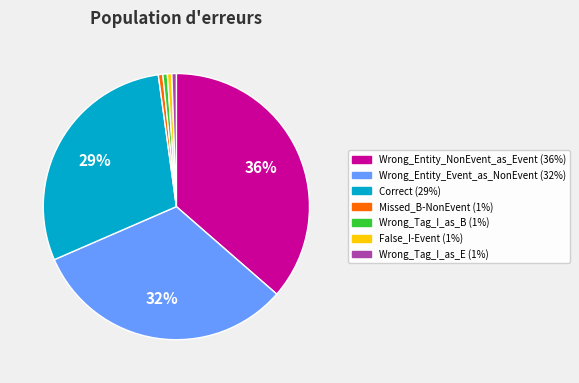

Count the number of slices in the pie.

7